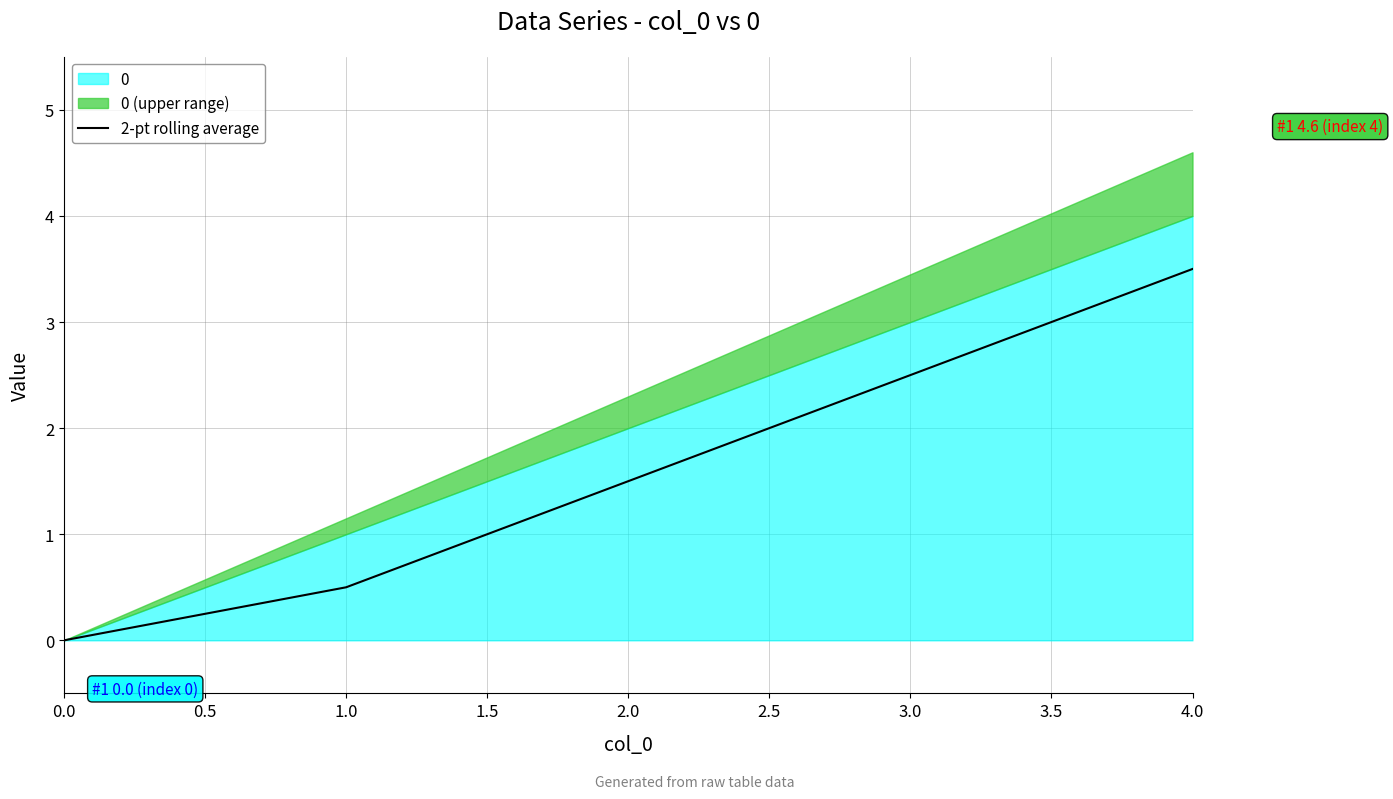

True or false: 2-pt rolling average has a value of -2.2 at 0.0.

False